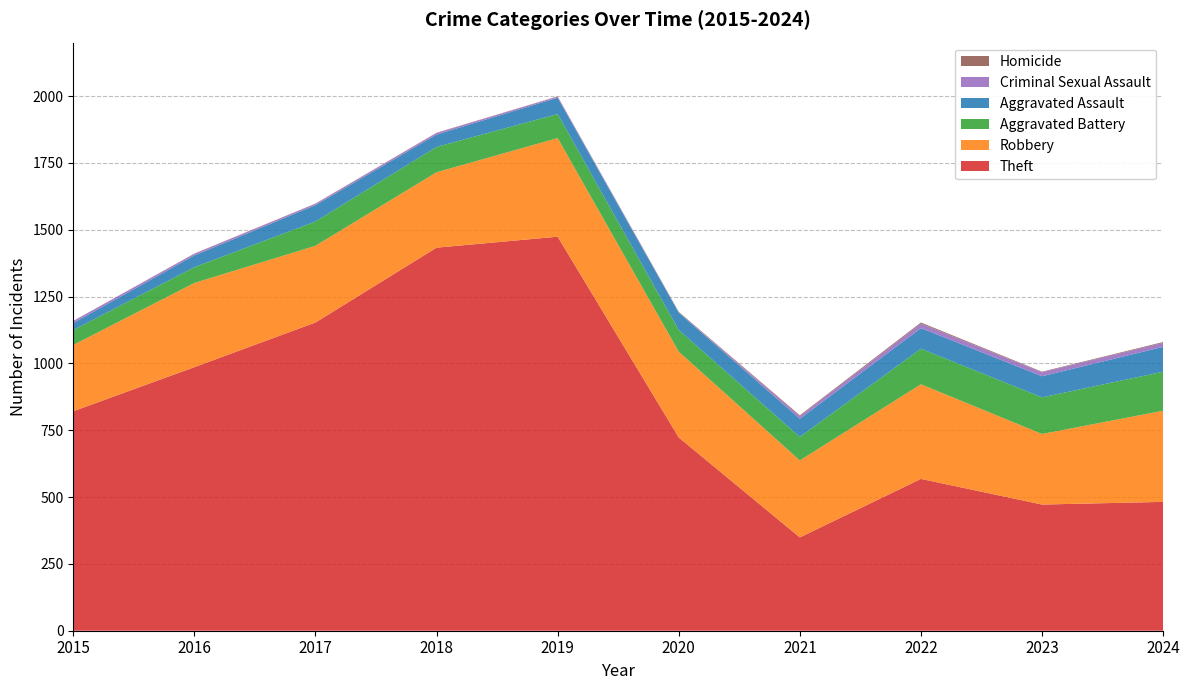

Reading right to left, extract all data points from this chart.

Theft: 482	472	568	349	723	1474	1433	1153	986	821
Robbery: 341	264	354	288	321	369	282	287	315	248
Aggravated Battery: 146	137	133	88	81	90	95	91	59	56
Aggravated Assault: 93	79	77	68	65	61	46	61	44	26
Criminal Sexual Assault: 15	15	17	10	1	4	6	5	6	8
Homicide: 3	2	4	3	2	1	1	1	1	0